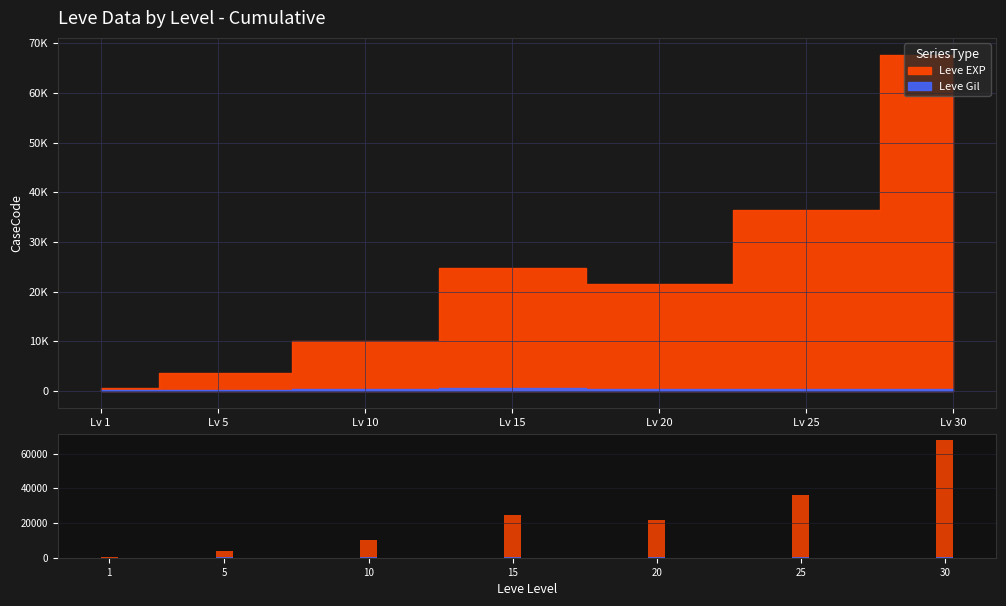

How many bars are there in each group?

2